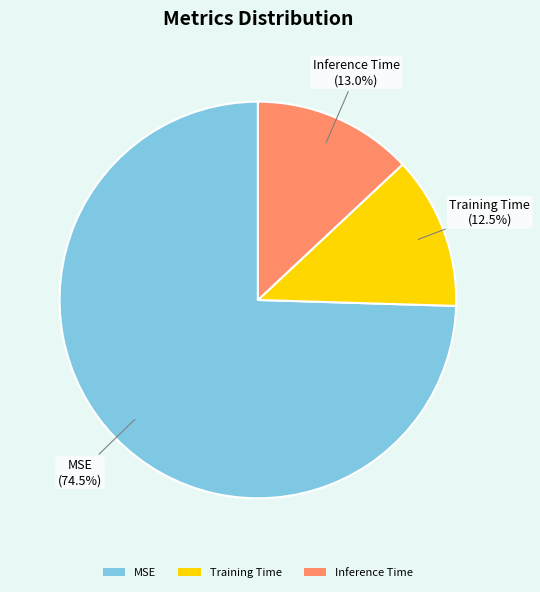

To the nearest percent, what is the difference between the largest and smallest slice percentages?

62%